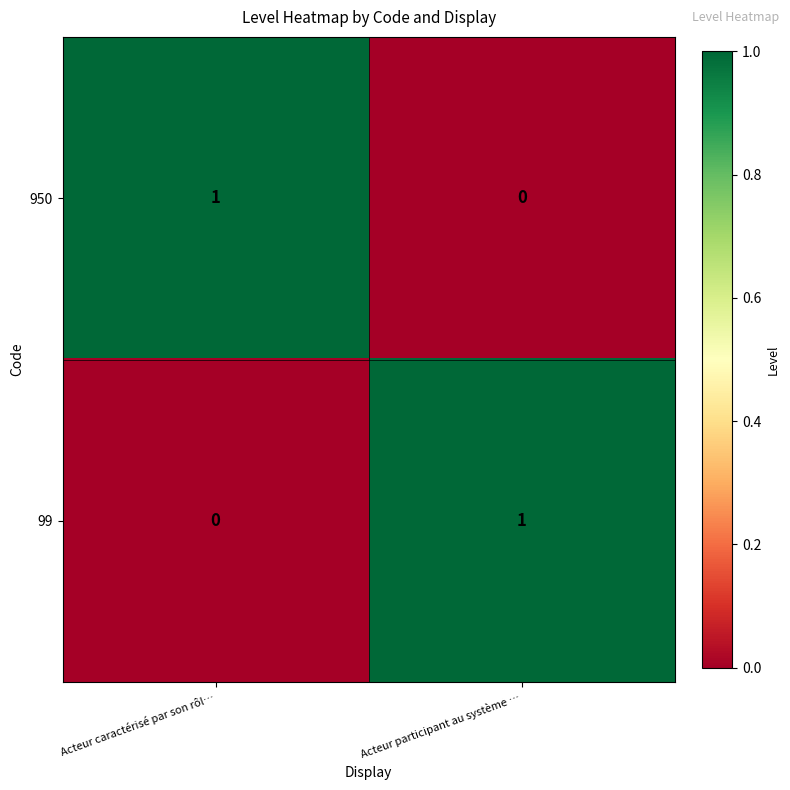

Rank the categories by 950 value from lowest to highest.

Acteur participant au système …, Acteur caractérisé par son rôl…